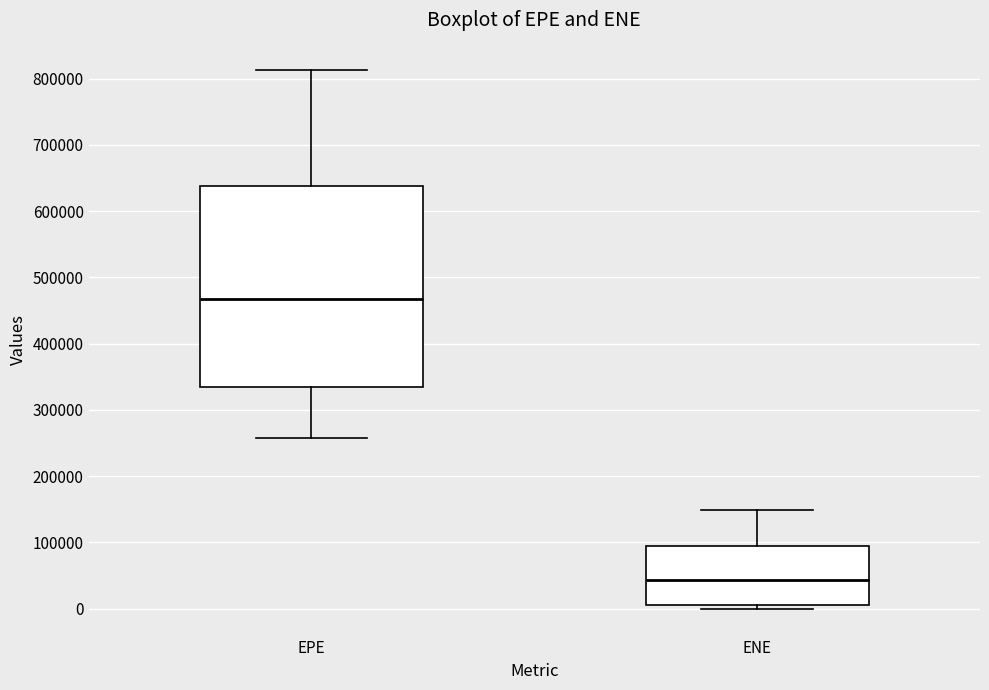

Which box has the lowest median line?

ENE